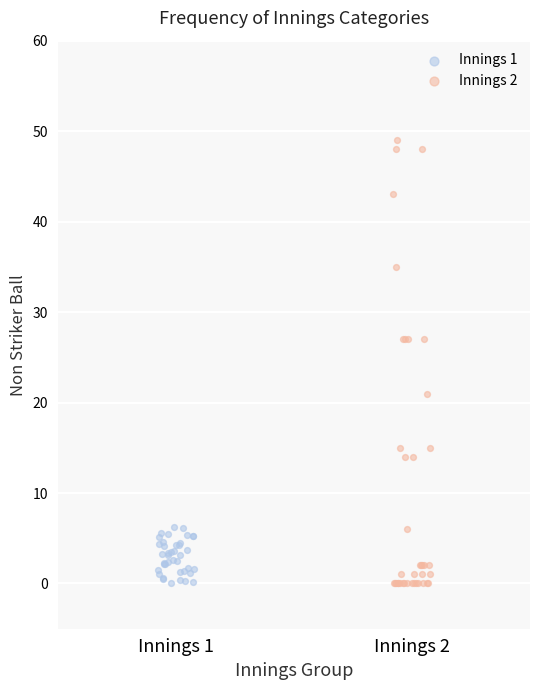

Which series has the widest spread of Y values?

Innings 2